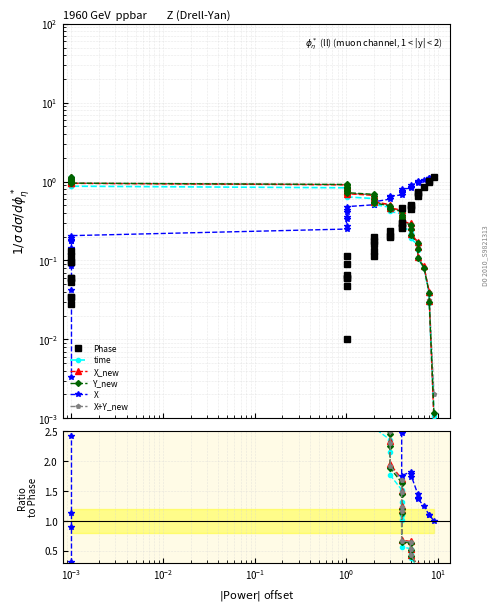

Is it true that X equals 0.8 at $\mathdefault{10^{1}}$?

False